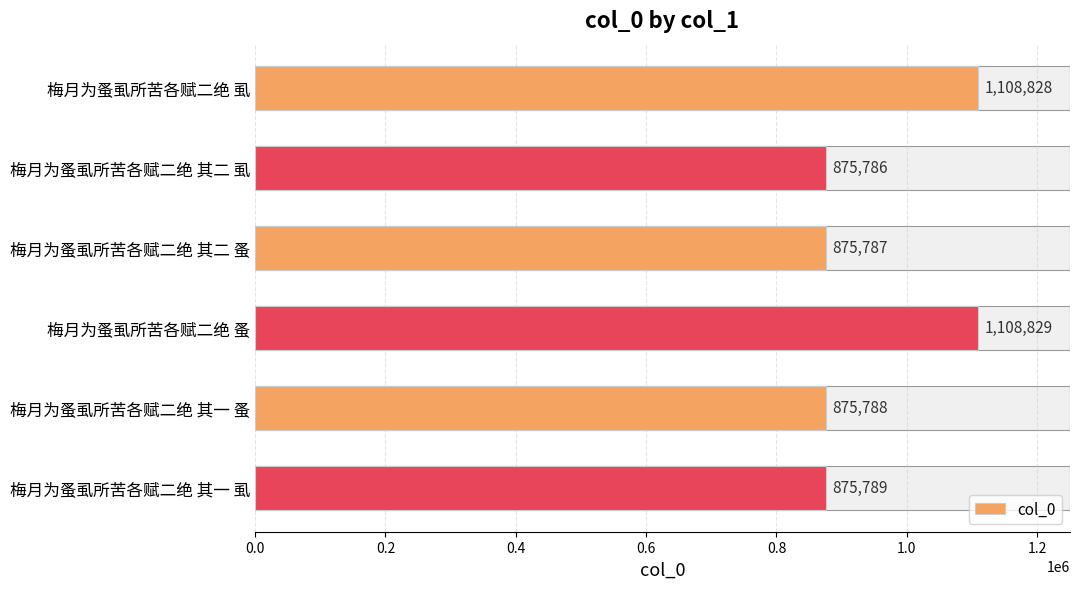

Reading top to bottom, what are all the values shown in this chart?

梅月为蚤虱所苦各赋二绝 虱=1108828	梅月为蚤虱所苦各赋二绝 其二 虱=875786	梅月为蚤虱所苦各赋二绝 其二 蚤=875787	梅月为蚤虱所苦各赋二绝 蚤=1108829	梅月为蚤虱所苦各赋二绝 其一 蚤=875788	梅月为蚤虱所苦各赋二绝 其一 虱=875789